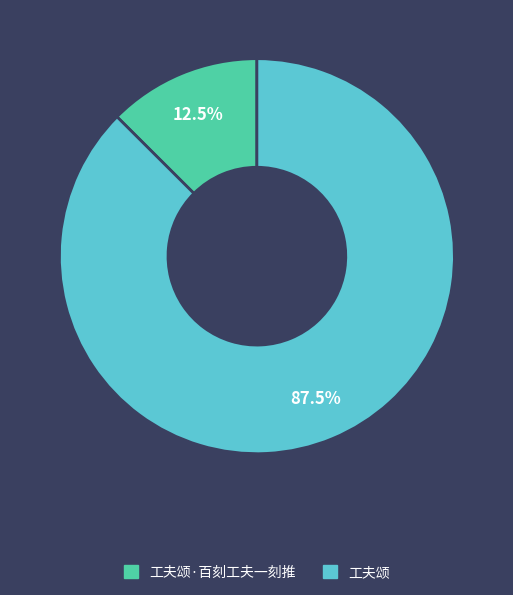

Is there any slice that represents more than half of the pie?

Yes